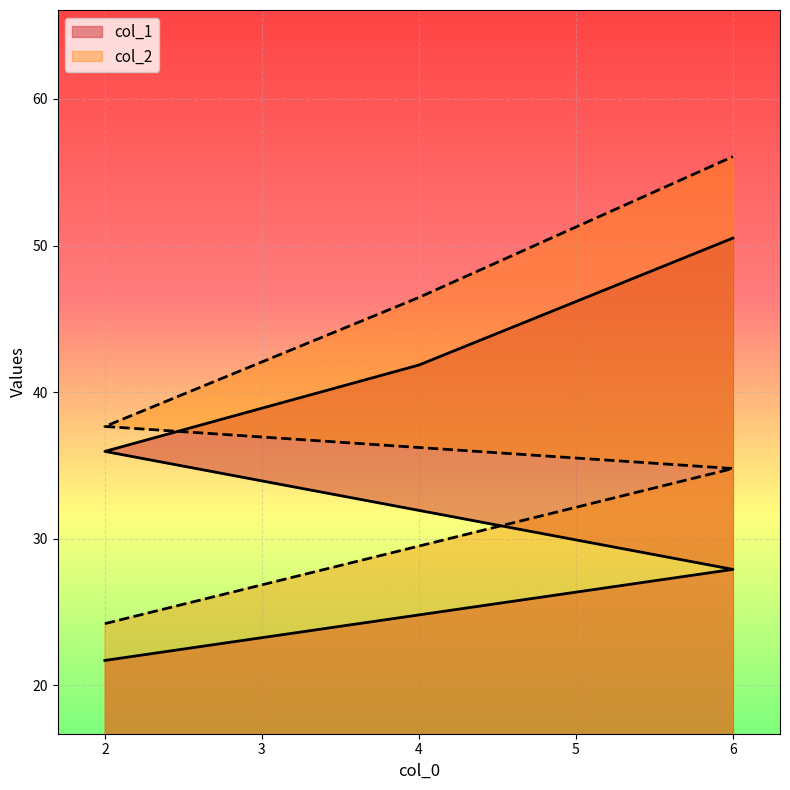

True or false: col_2 and col_1 intersect in this chart.

False